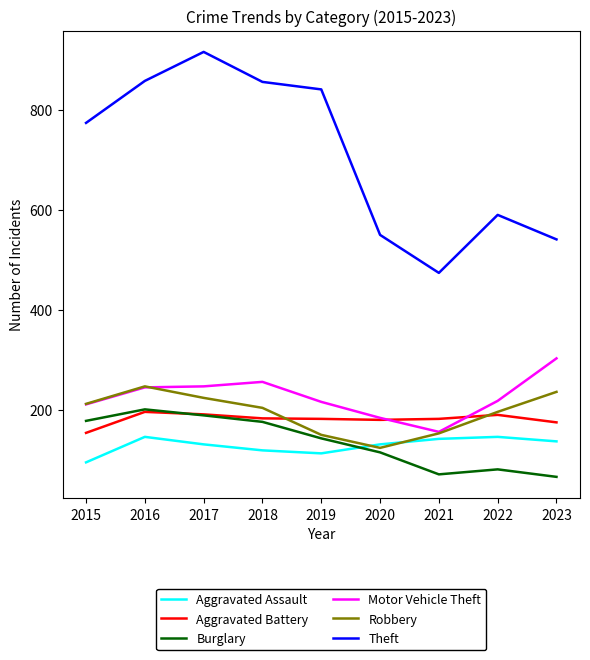

Is the value of Aggravated Battery at 2023 greater than the value of Motor Vehicle Theft at 2017?

No